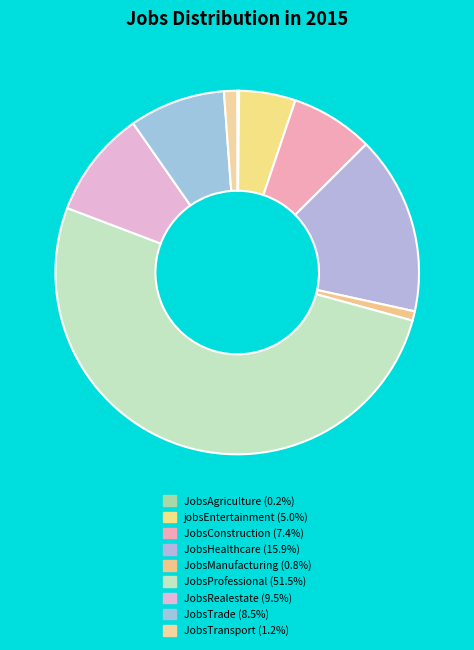

What is the majority slice?

JobsProfessional